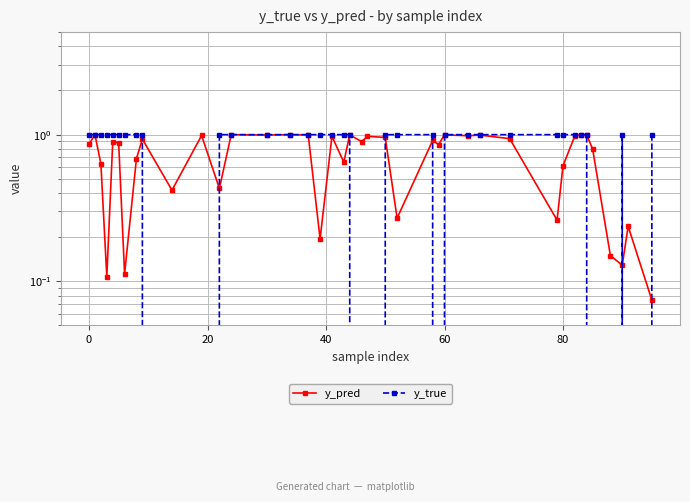

Is the value of y_true at 31 greater than the value of y_pred at 0?

Yes